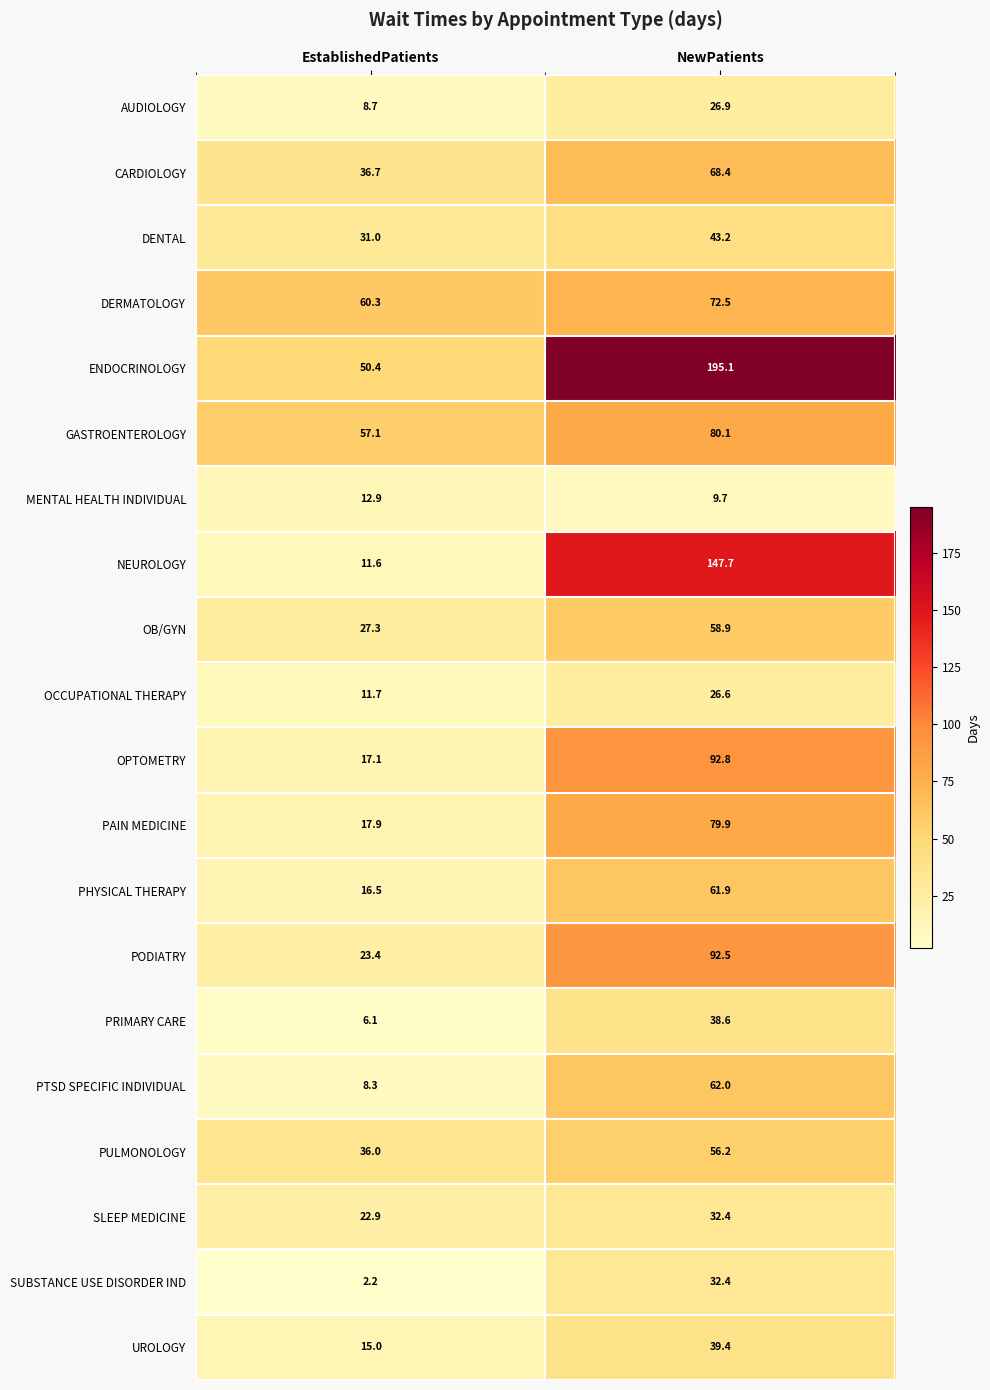

The ENDOCRINOLOGY series shows 283.0 at NewPatients. True or false?

False